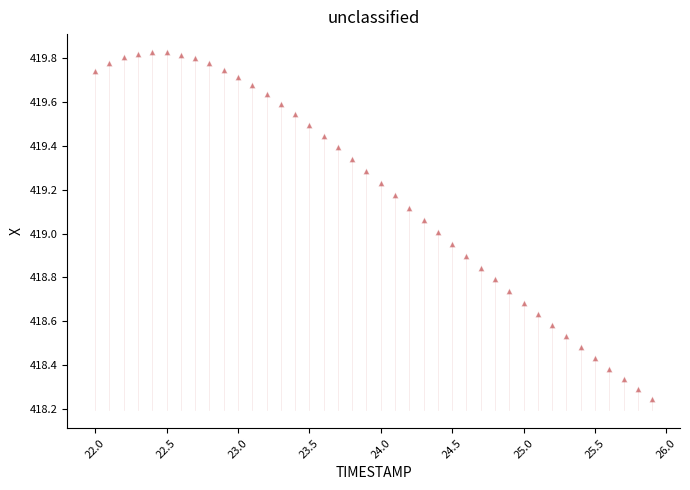

What is the range of Y values (max minus min)?

1.6